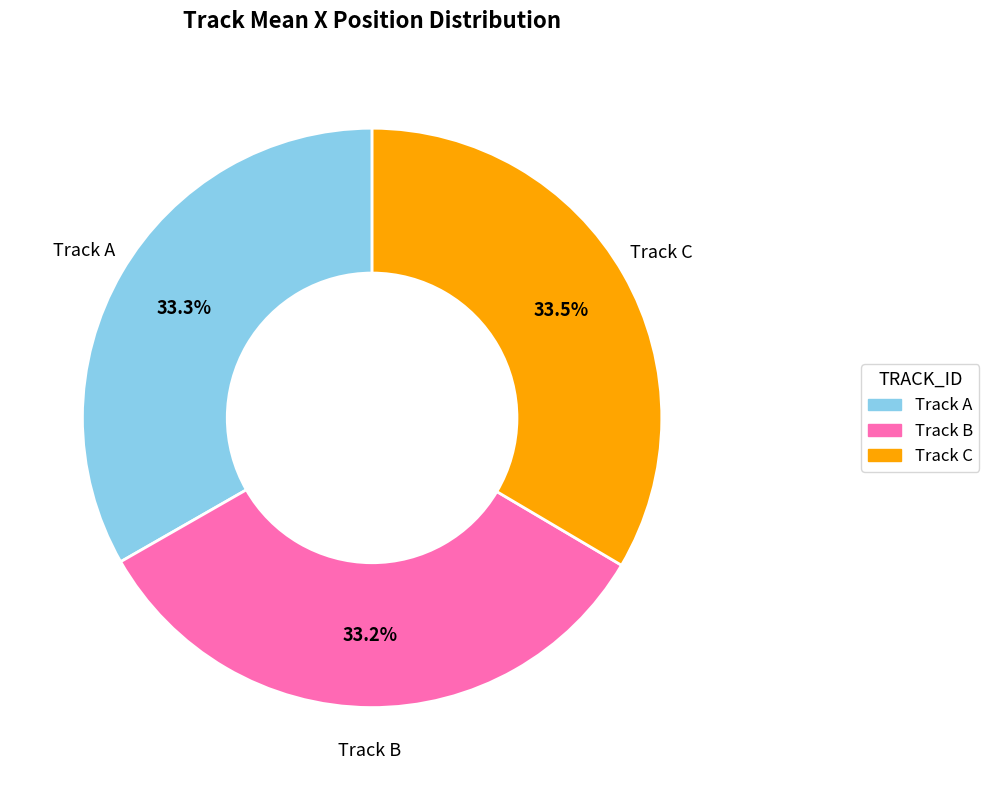

How many slices are in this pie chart?

3